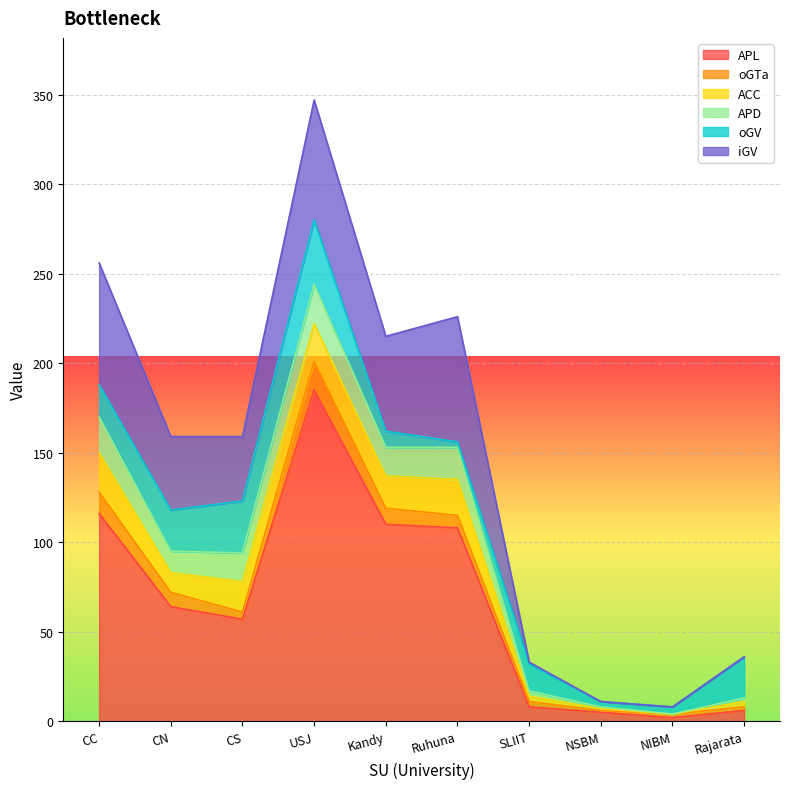

Reading left to right, transcribe all the data shown in this chart.

APL: 116	64	57	185	110	108	8	5	2	6
oGTa: 12	8	4	16	9	7	3	1	2	2
ACC: 22	11	17	21	18	20	3	1	0	3
APD: 20	12	16	22	16	18	3	1	0	2
oGV: 18	23	29	36	9	3	15	3	4	23
iGV: 68	41	36	67	53	70	1	0	0	0